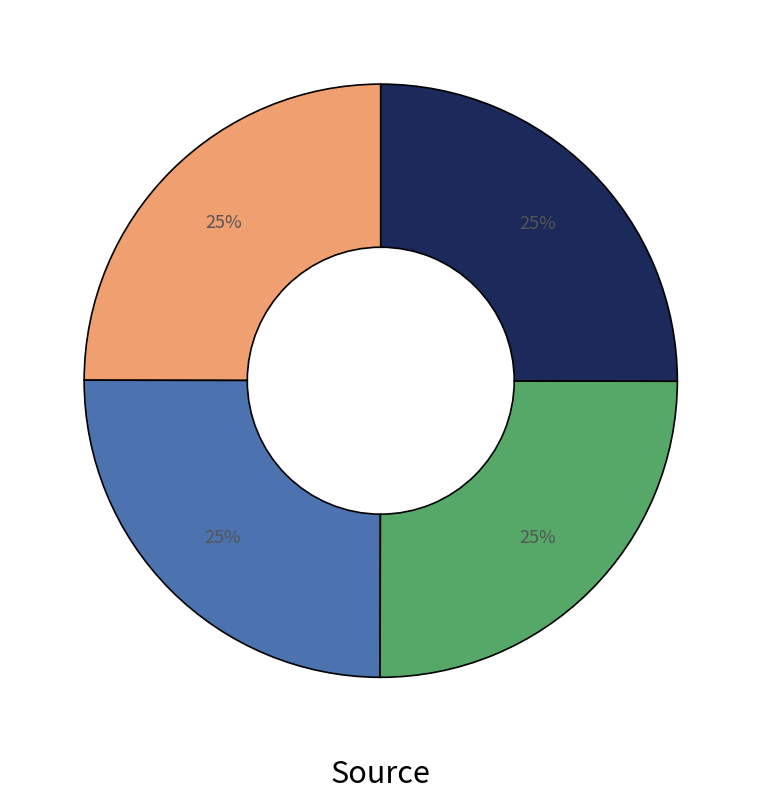

To the nearest percent, what is the average slice percentage?

25%